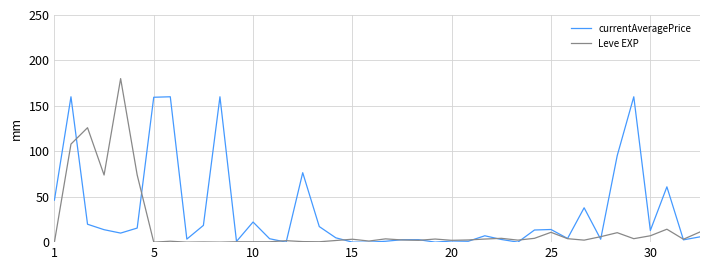

Which series has the largest total across all categories?

currentAveragePrice